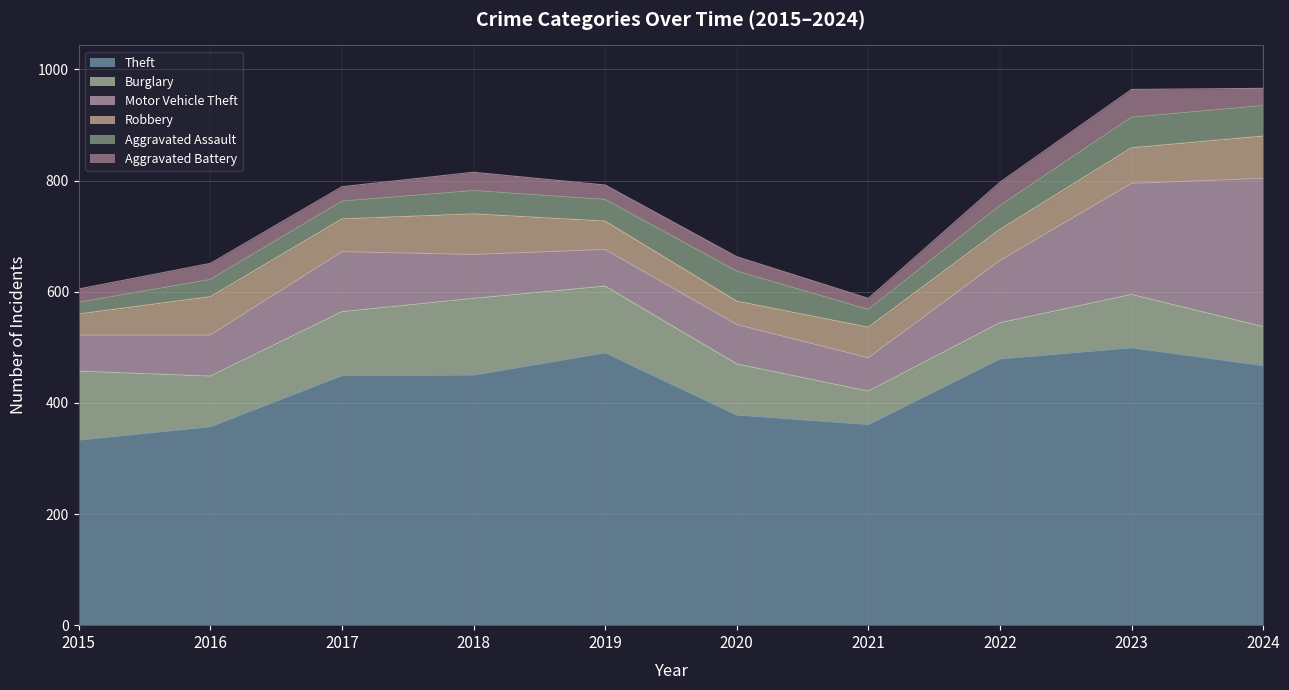

Rank the series at 2015 from highest to lowest value.

Theft, Burglary, Motor Vehicle Theft, Robbery, Aggravated Battery, Aggravated Assault